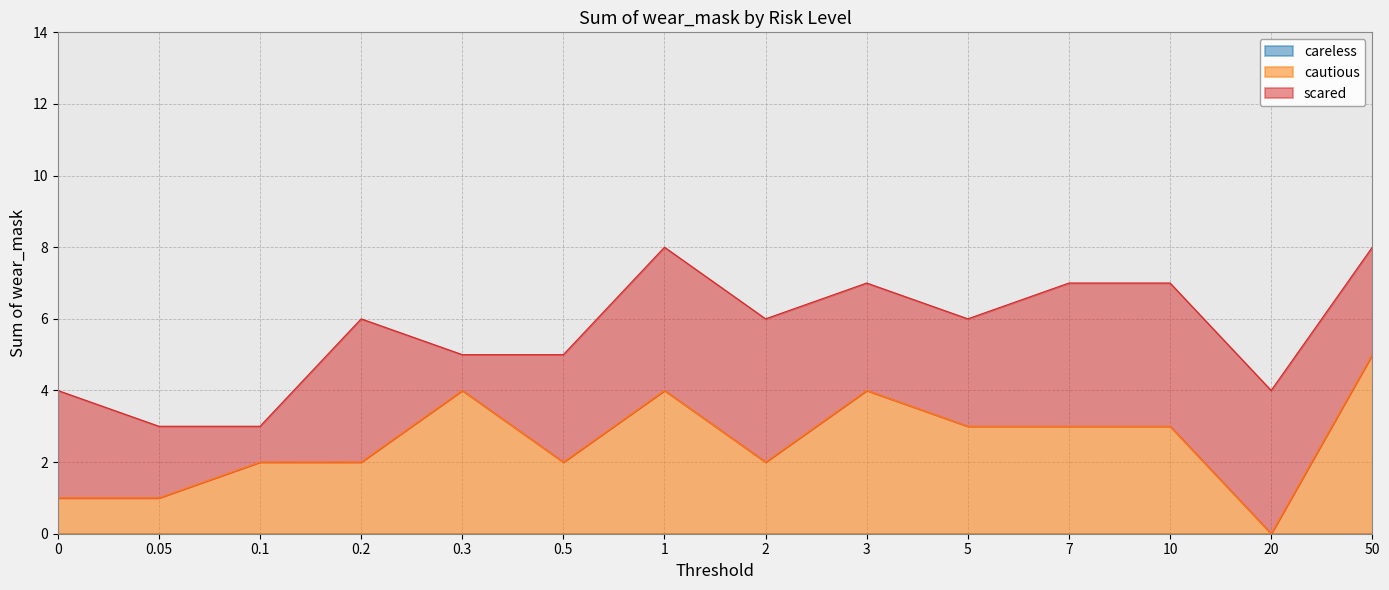

Rank the series by their maximum value, from lowest to highest.

careless, scared, cautious